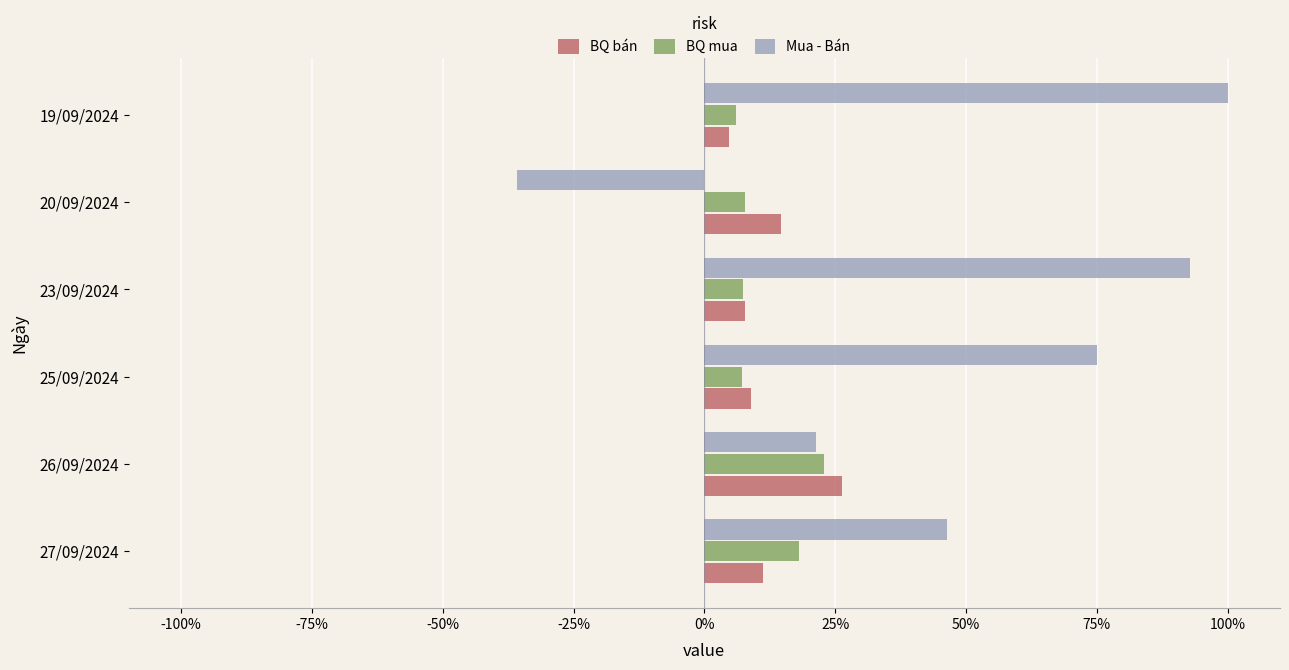

Is it true that Mua - Bán equals 100.0 at 19/09/2024?

True